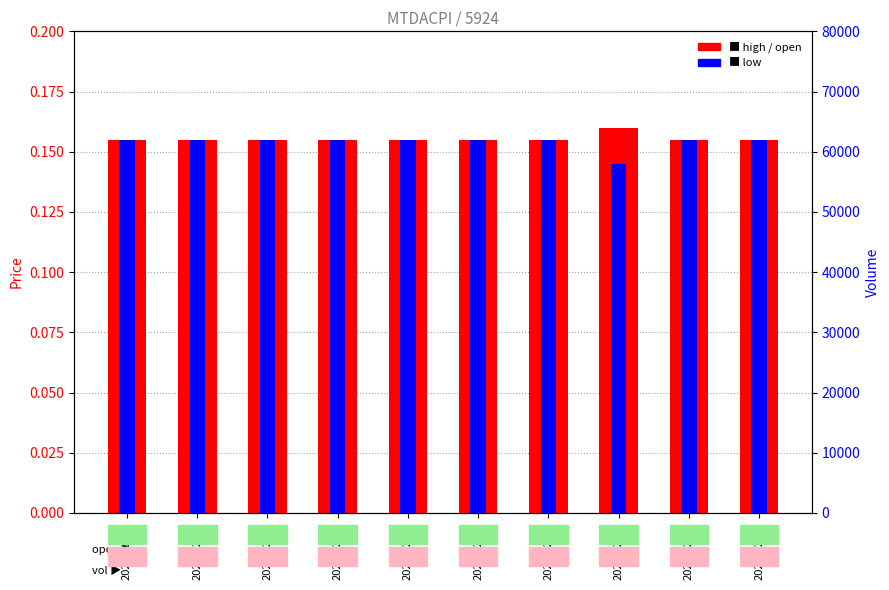

Which category has the highest value in the low series?

2020-02-13